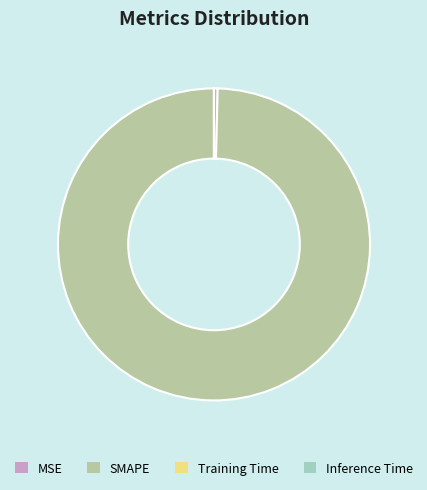

Which category has the biggest portion of the pie?

SMAPE